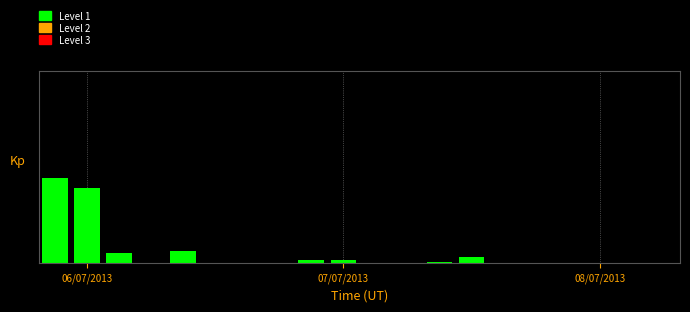

Are the bars horizontal?

No